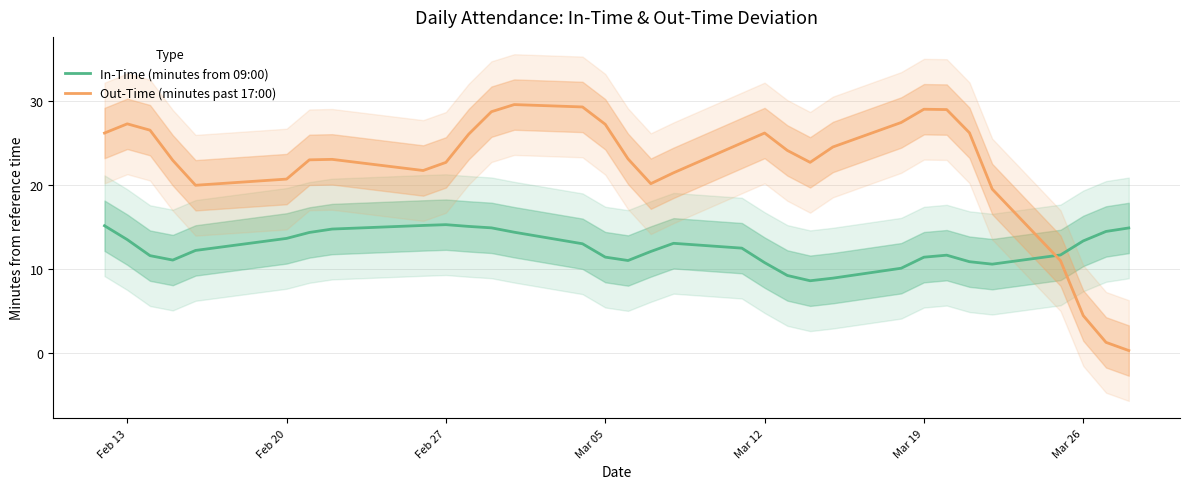

Which series has the largest total across all categories?

Out-Time (minutes past 17:00)